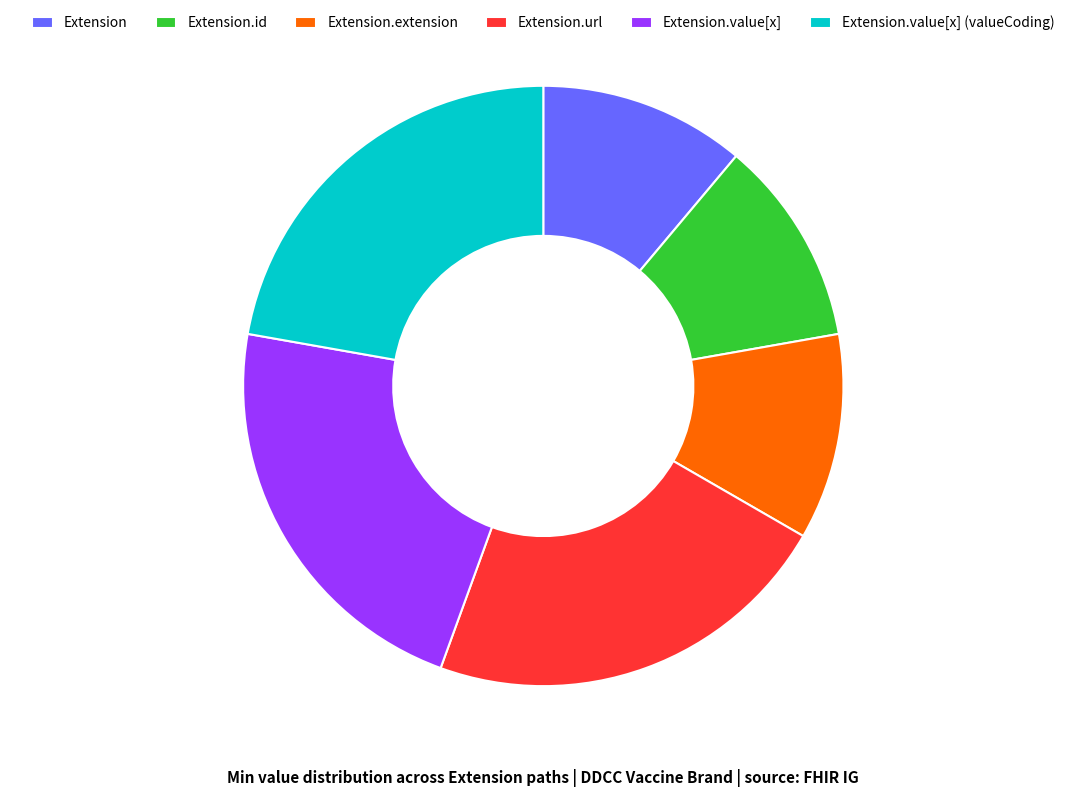

True or false: Extension.extension accounts for 22% of the total.

False